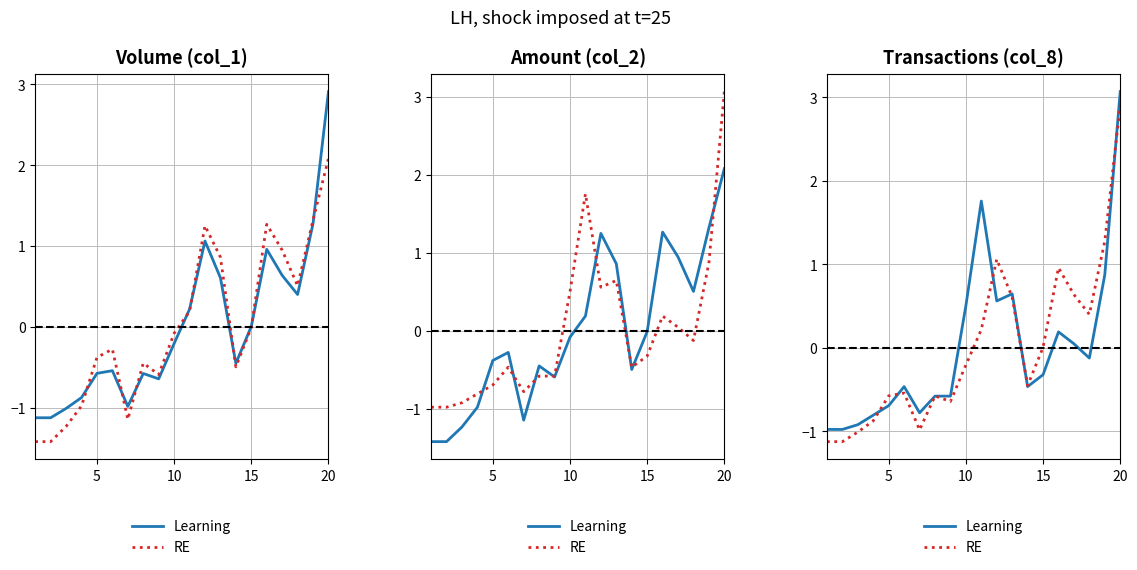

List the series in order of their overall mean, highest first.

RE, Learning